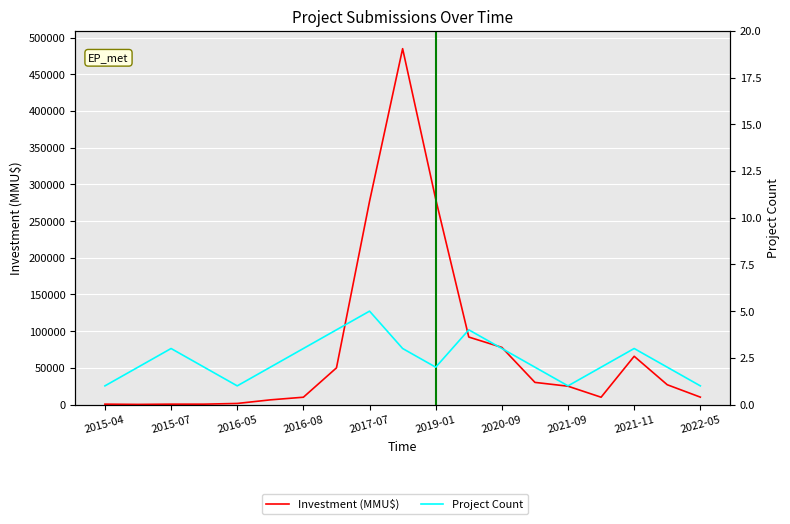

True or false: Project Count and Investment (MMU$) cross at least once.

False